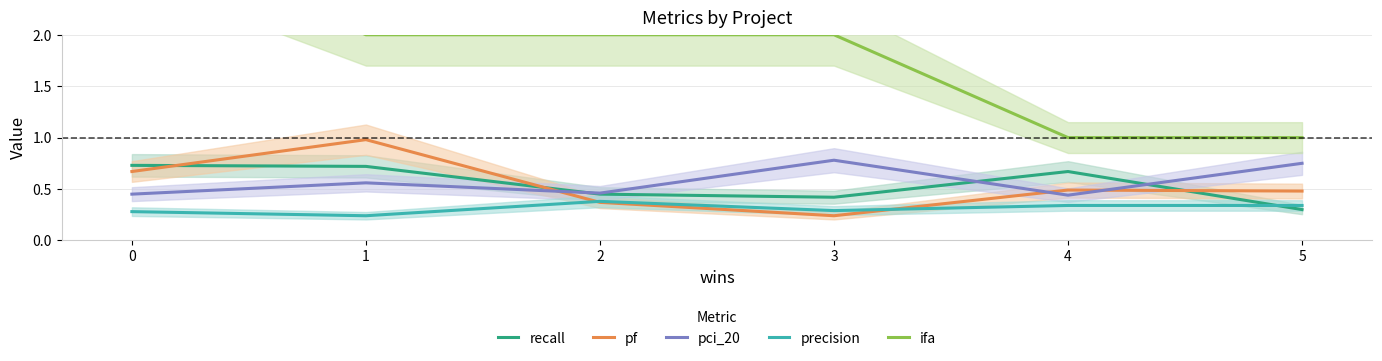

What is the difference between the precision values at 0 and 2?

0.1